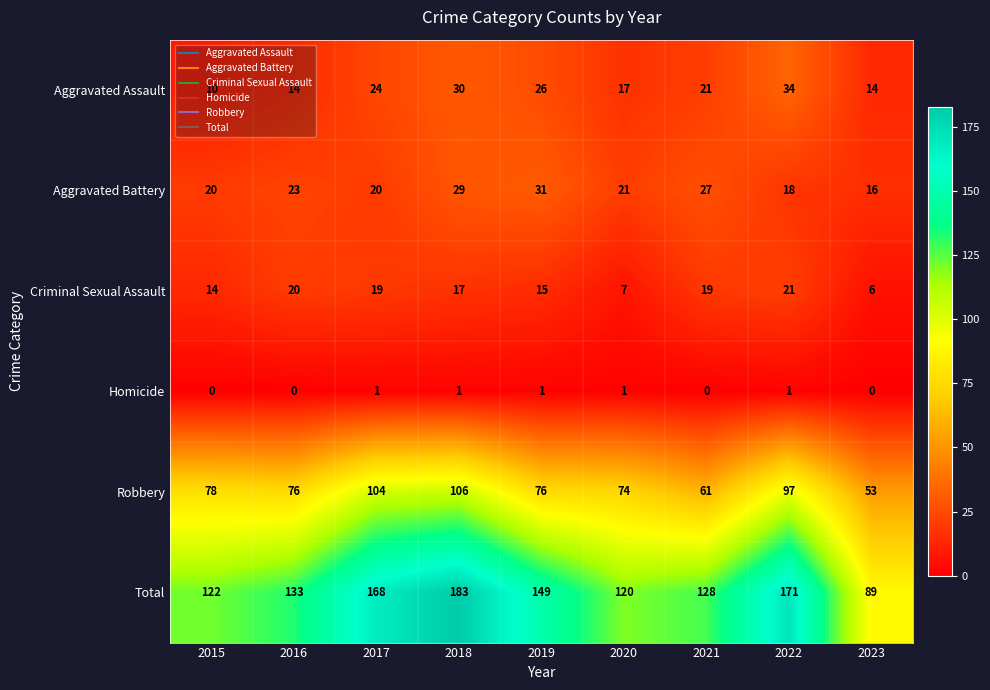

At how many categories does at least one series exceed 104?

8